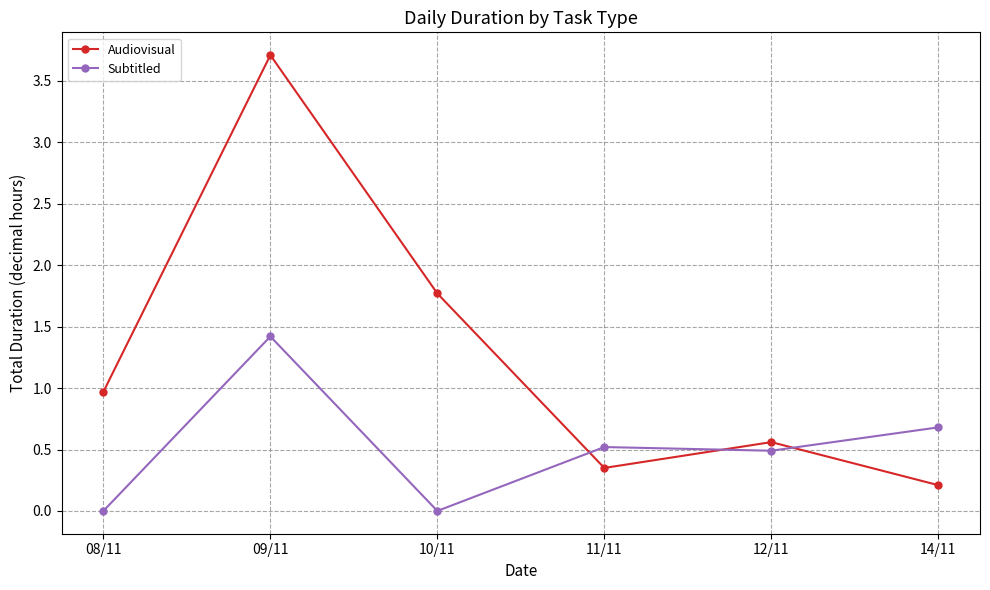

What is the difference between the second highest and second lowest values in the Subtitled series?

0.7